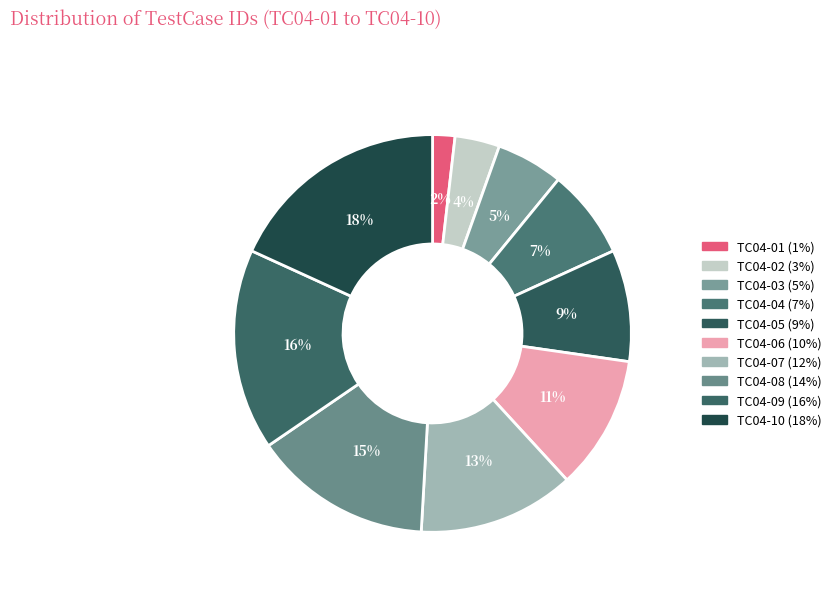

Does TC04-04 represent more than half of the total?

No